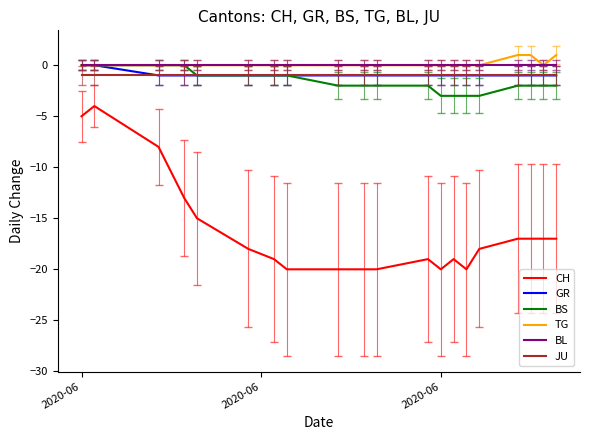

True or false: BS and CH intersect in this chart.

False